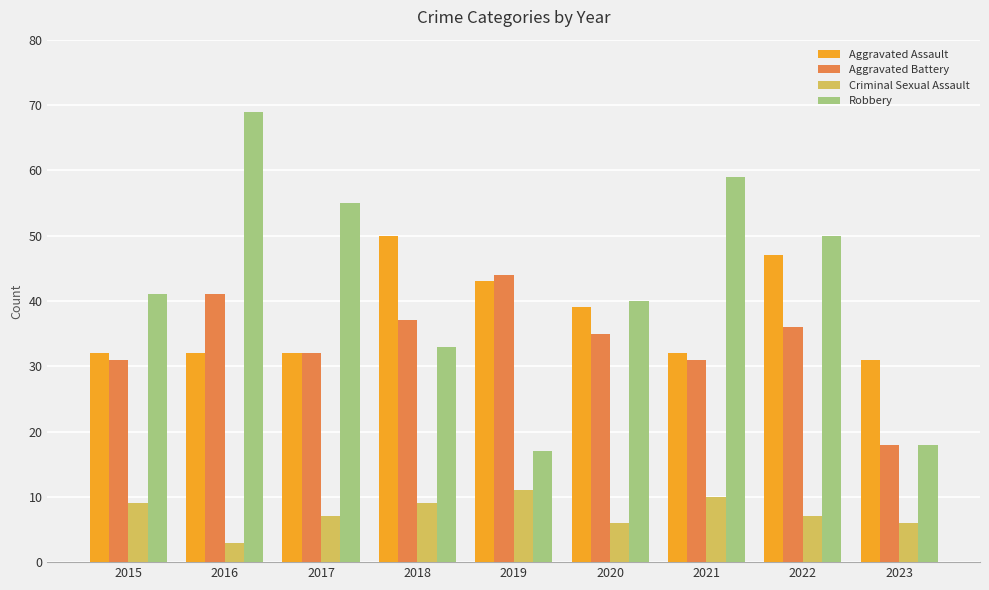

At which label does Criminal Sexual Assault reach its peak?

2019